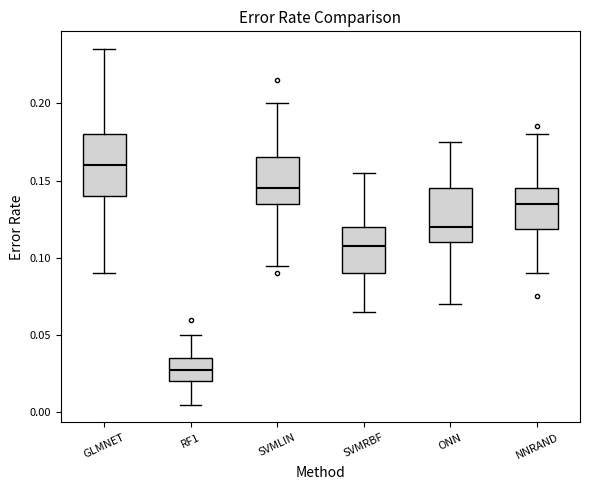

Where is the lower edge of the box for SVMRBF on the y-axis? The values are not printed on the chart, so give them approximately, as read against the axis.

0.090